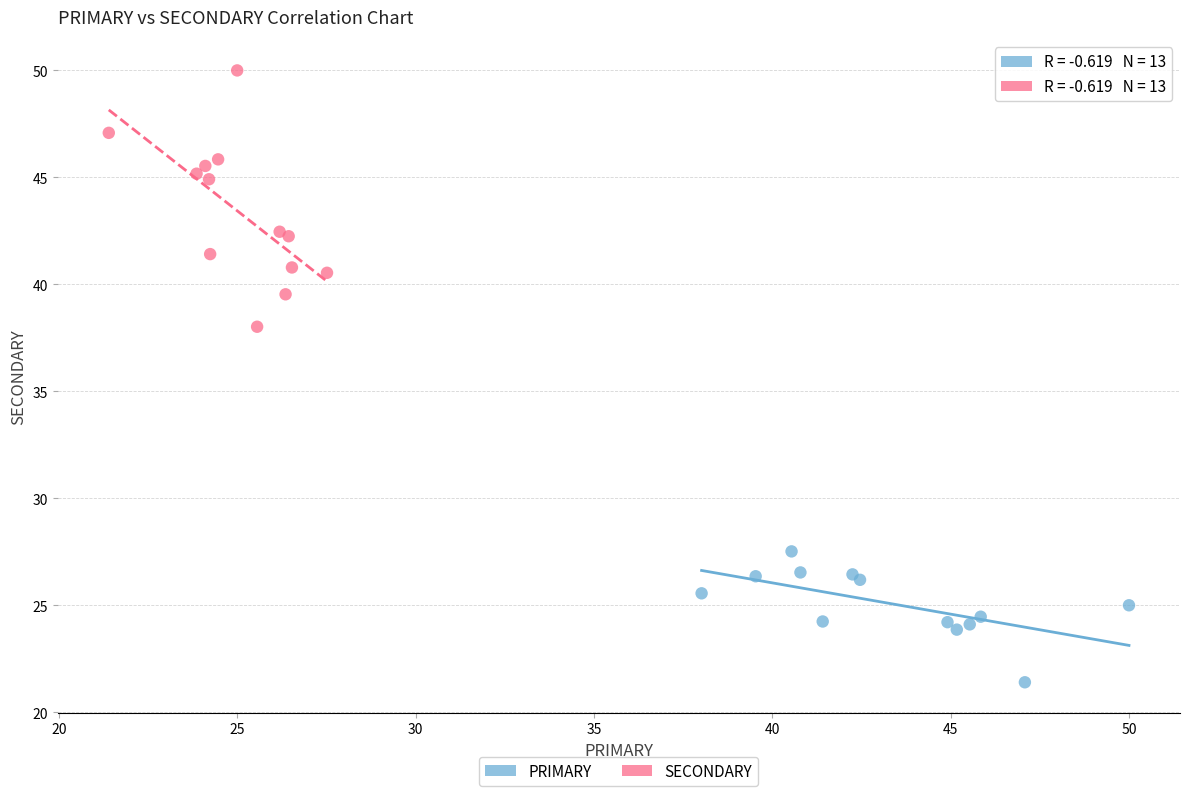

Which series has the widest spread of Y values?

SECONDARY